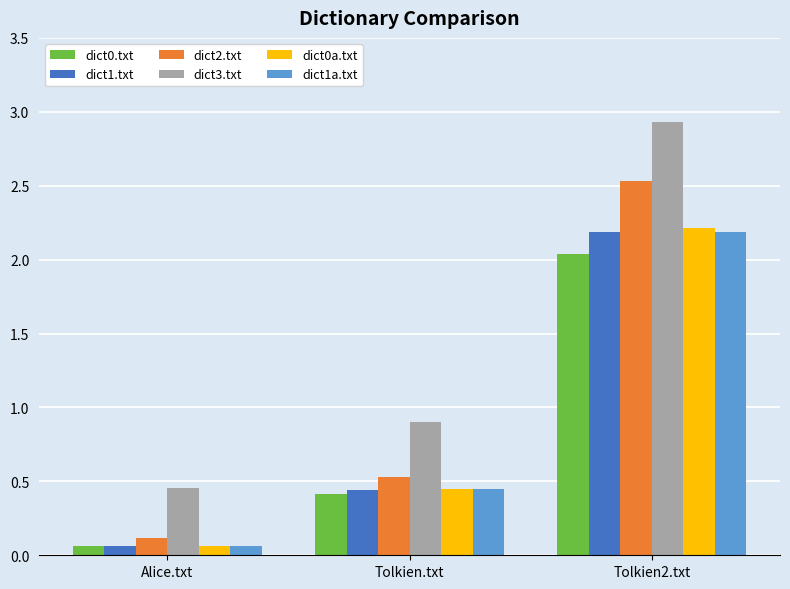

What is the sum of all dict1.txt values?

2.7